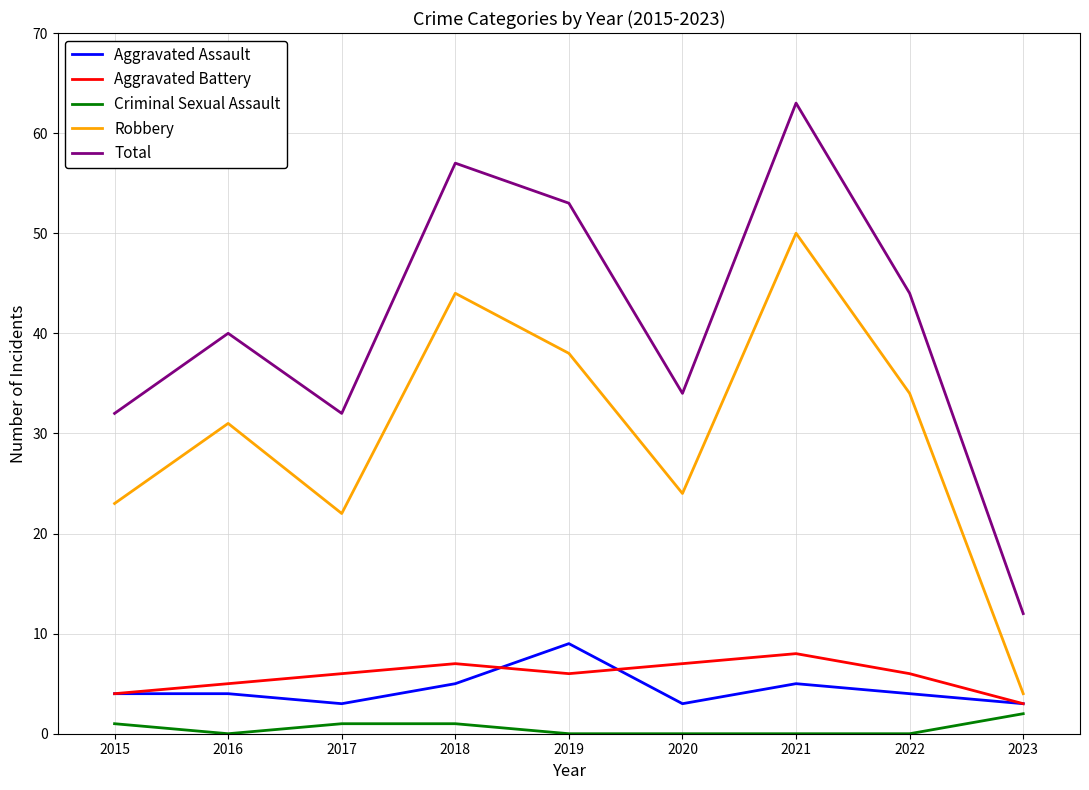

What is the average value of the Robbery series?

30